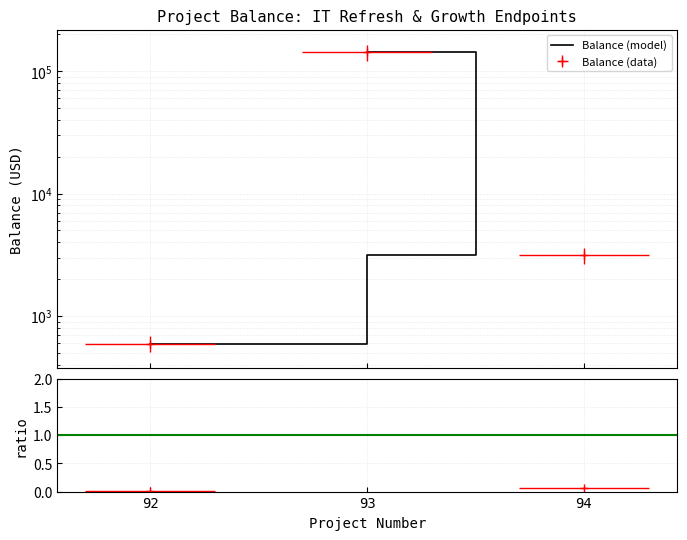

Which label corresponds to the largest value in the chart?

93